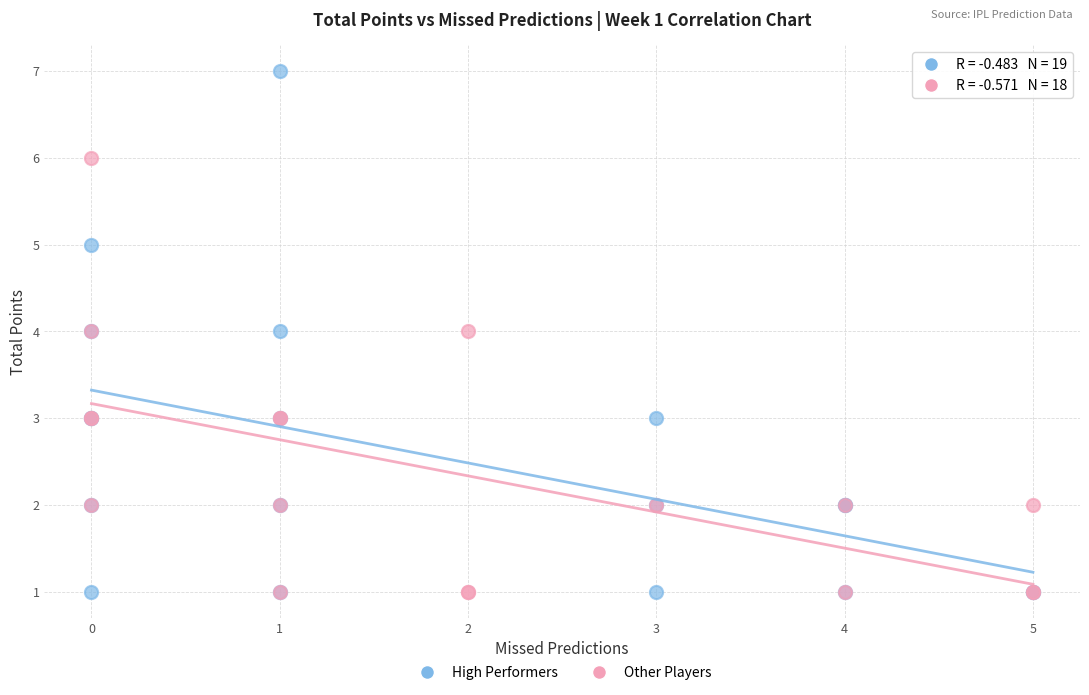

Which series has the widest spread of Y values?

High Performers